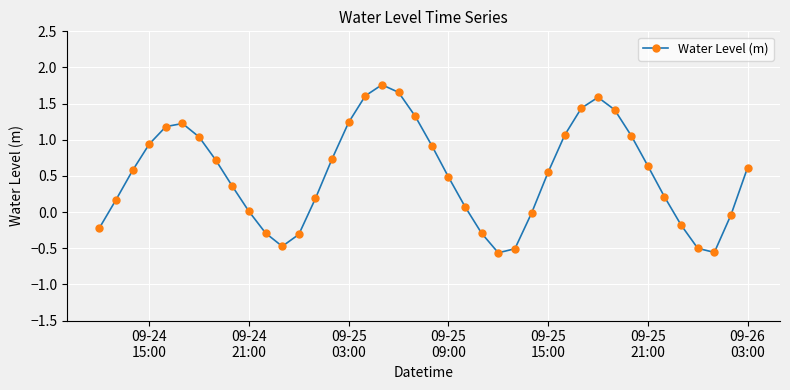

True or false: the data has more than 2 interior local peaks.

True